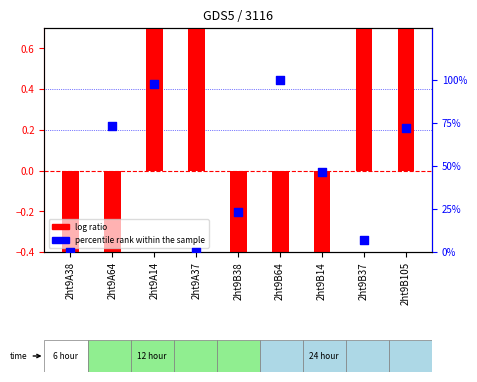

Which series reaches the minimum Y coordinate?

log ratio